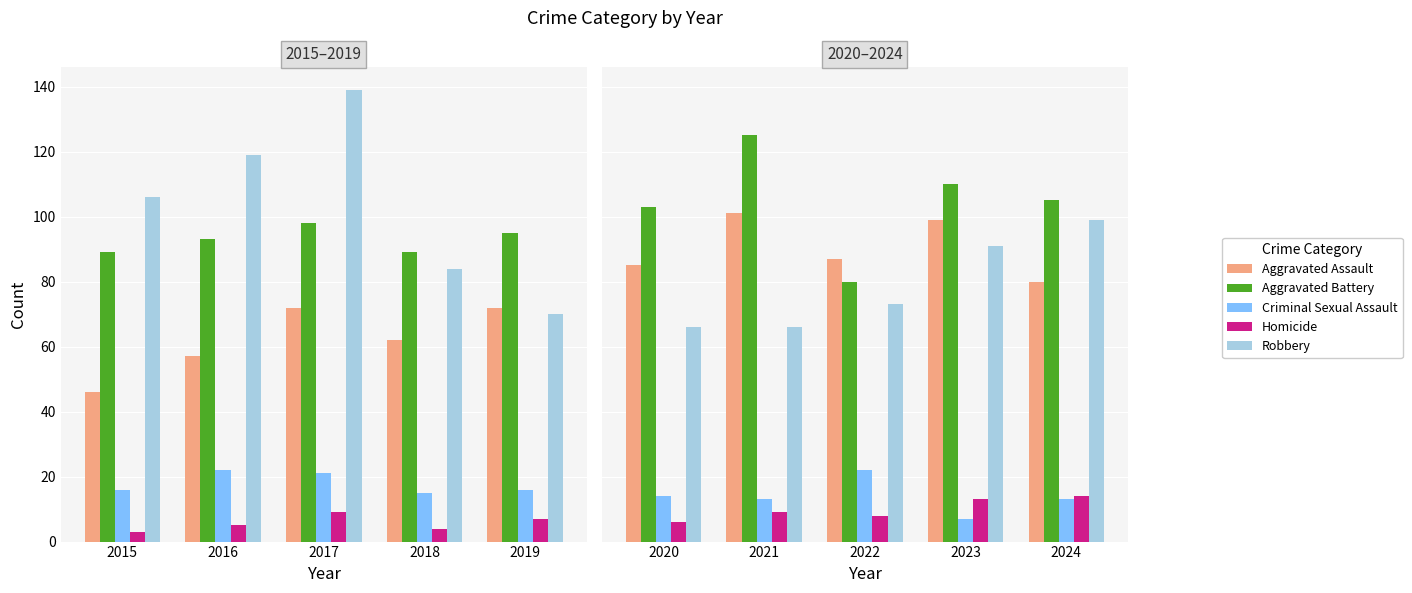

What is the approximate value of Criminal Sexual Assault at 2022, to the nearest 5?

20